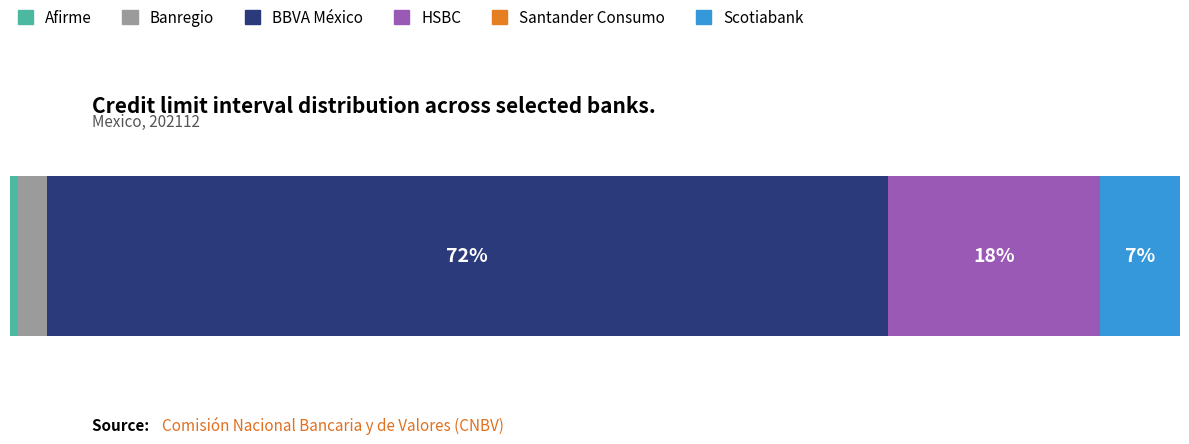

How many bars are there in each group?

6